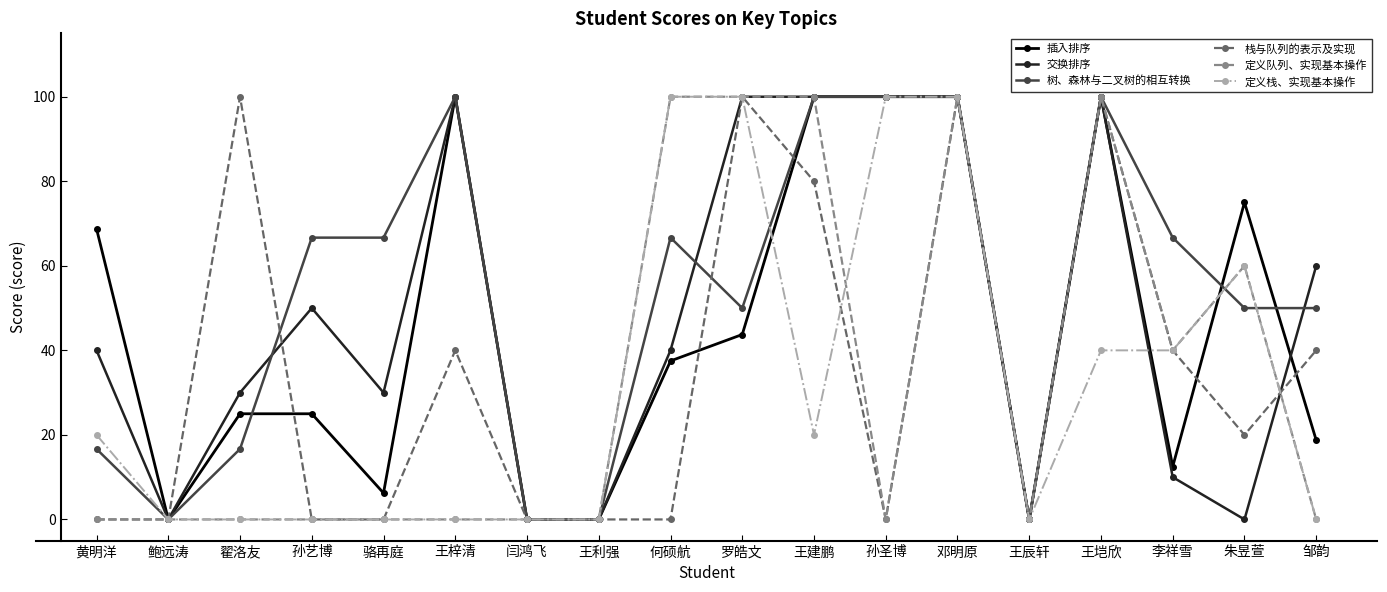

Where is the first local minimum for 树、森林与二叉树的相互转换?

鲍远涛